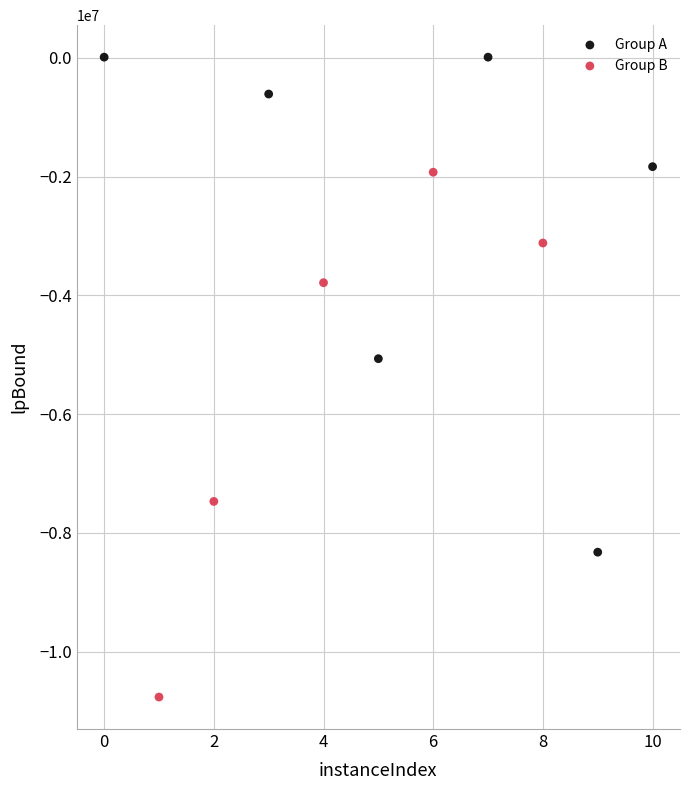

Which series reaches the minimum Y coordinate?

Group B